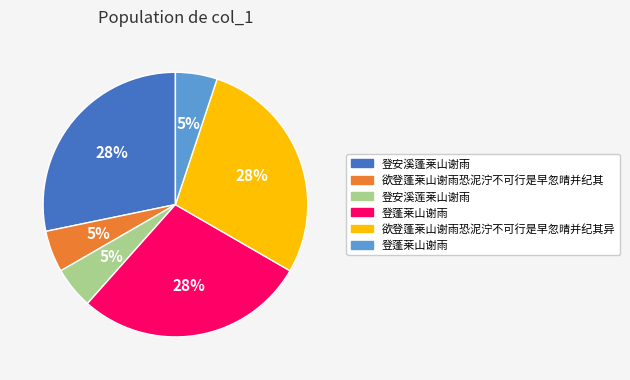

Is there any slice that represents more than half of the pie?

No